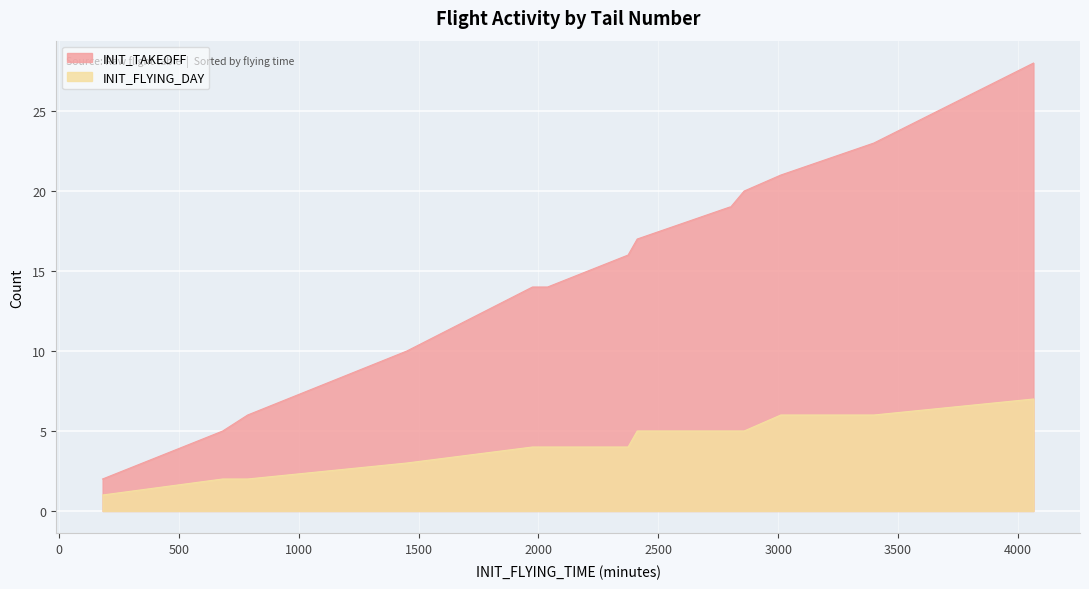

What is the average value of the INIT_TAKEOFF series?

15